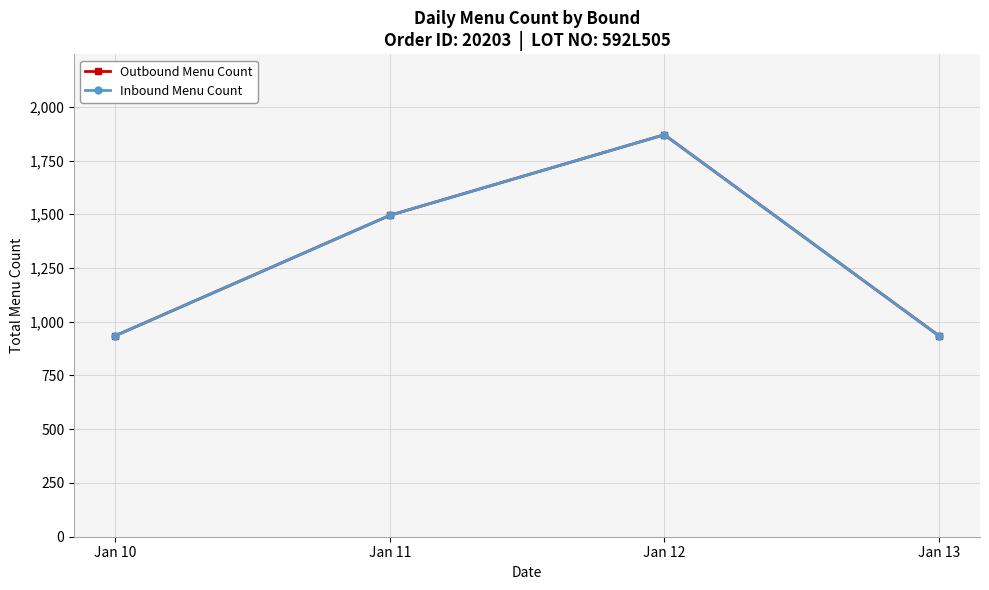

Between Jan 13 and Jan 11, which is larger?

Jan 11